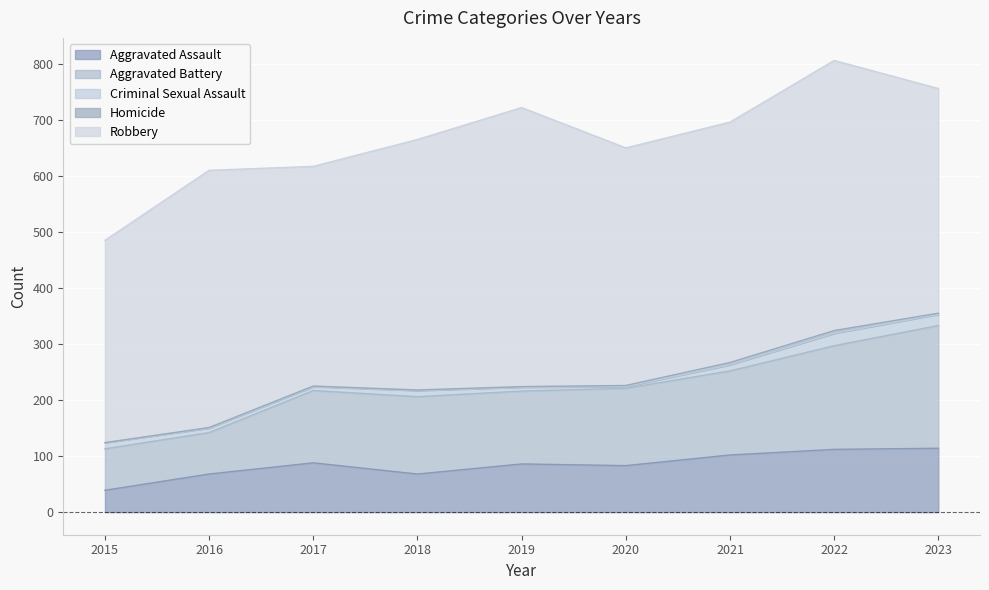

How many positive values does the Homicide series have?

8